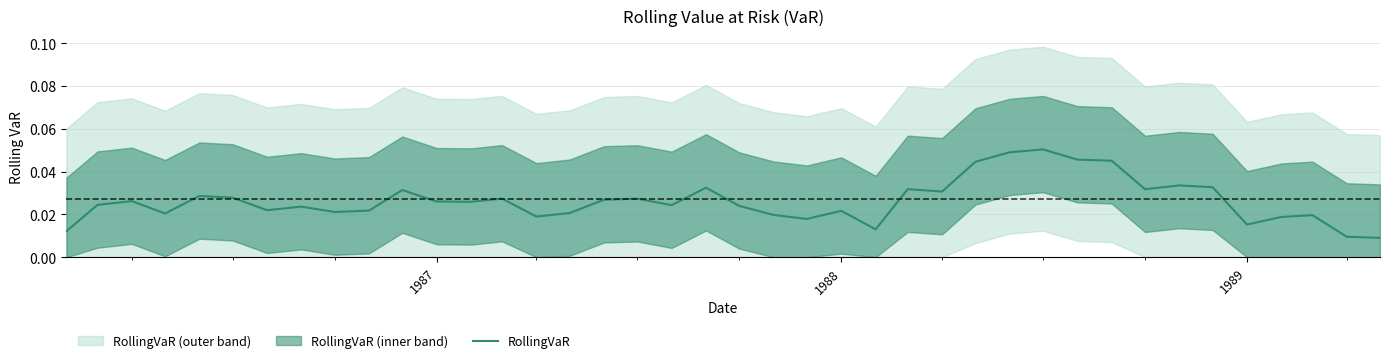

How many points are higher than both their immediate neighbors (excluding endpoints)?

12